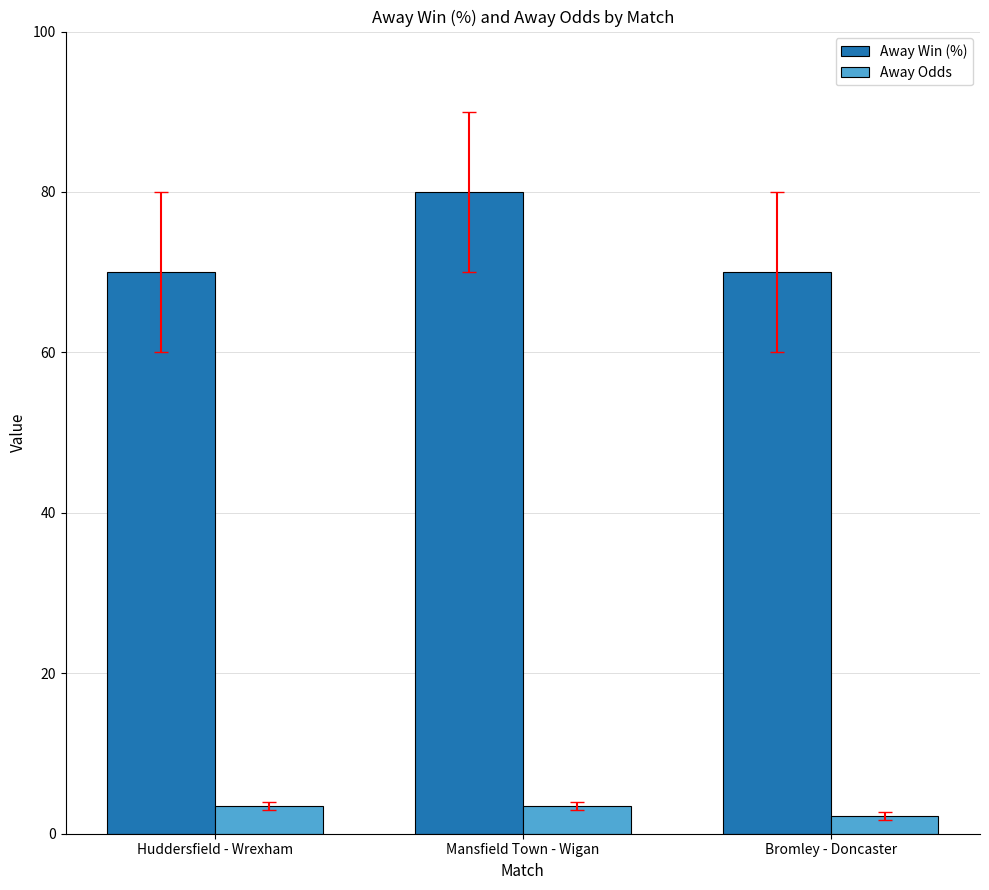

How many distinct data groups are displayed?

2